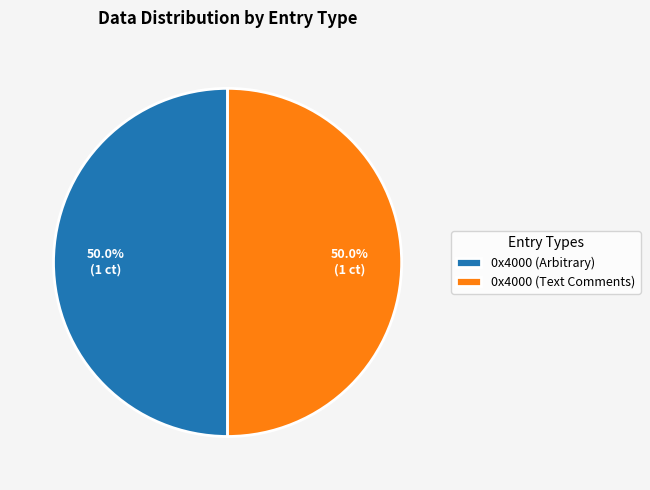

Approximately how many times larger is the value at 0x4000 (Text Comments) compared to 0x4000 (Arbitrary)?

1.0